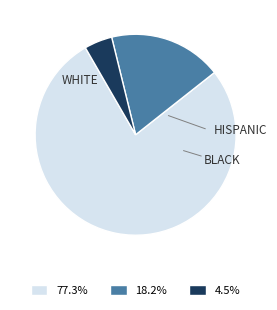

Is there a majority slice in this chart?

Yes